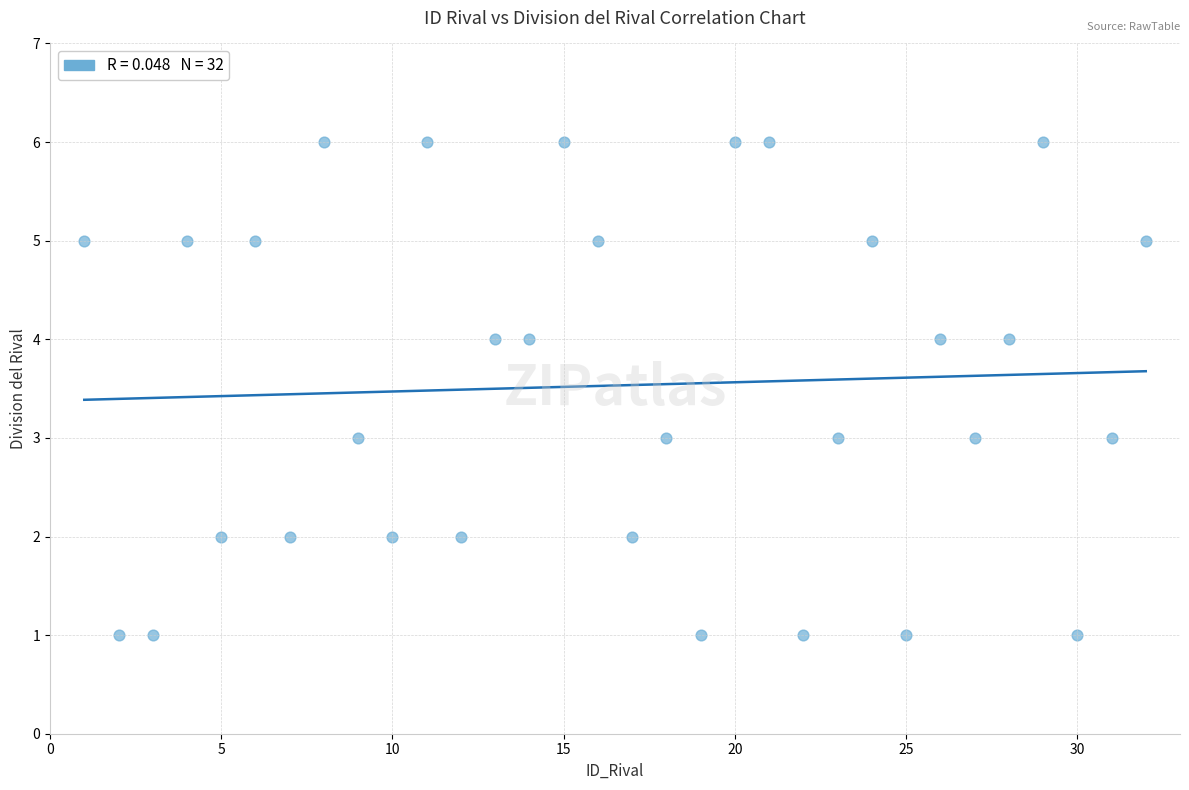

What is the range of X values (max minus min)?

31